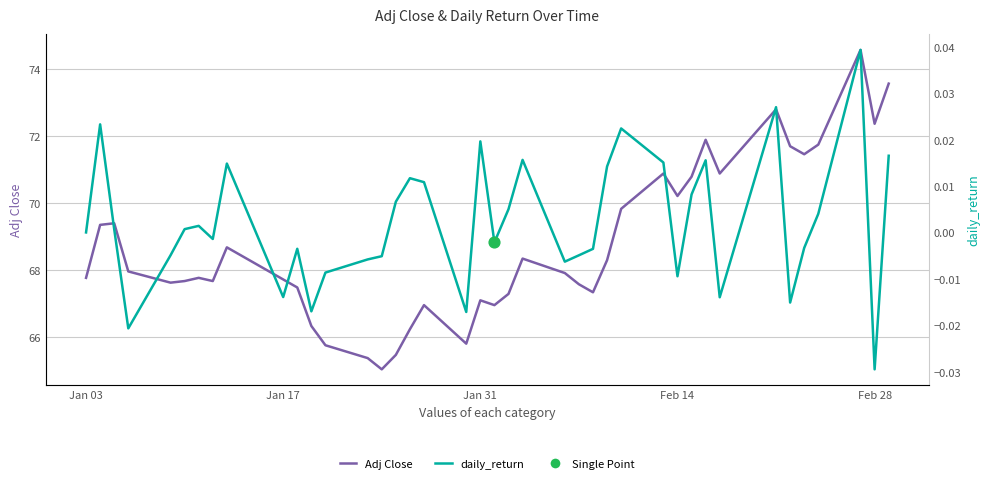

Which series has the largest total across all categories?

Adj Close